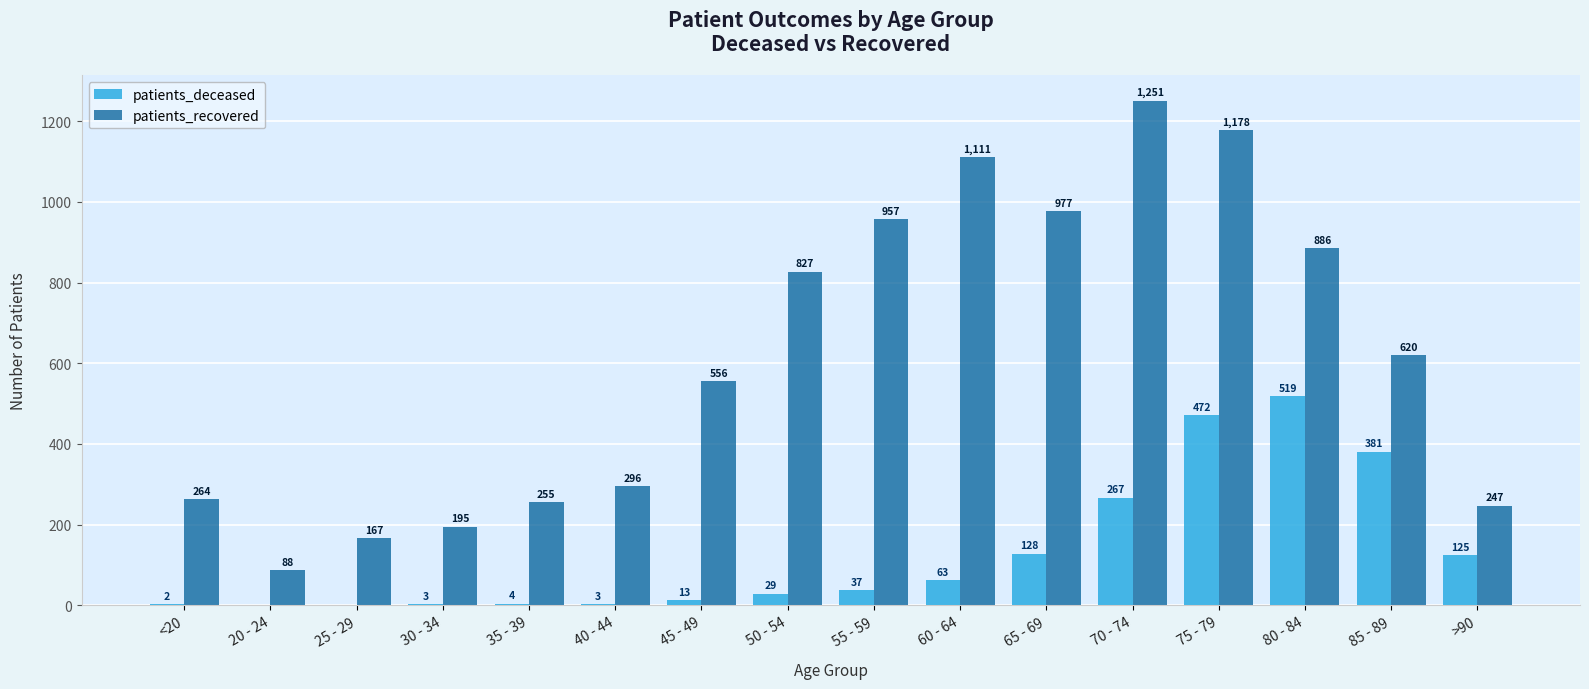

What is the highest value of the patients_deceased series?

519